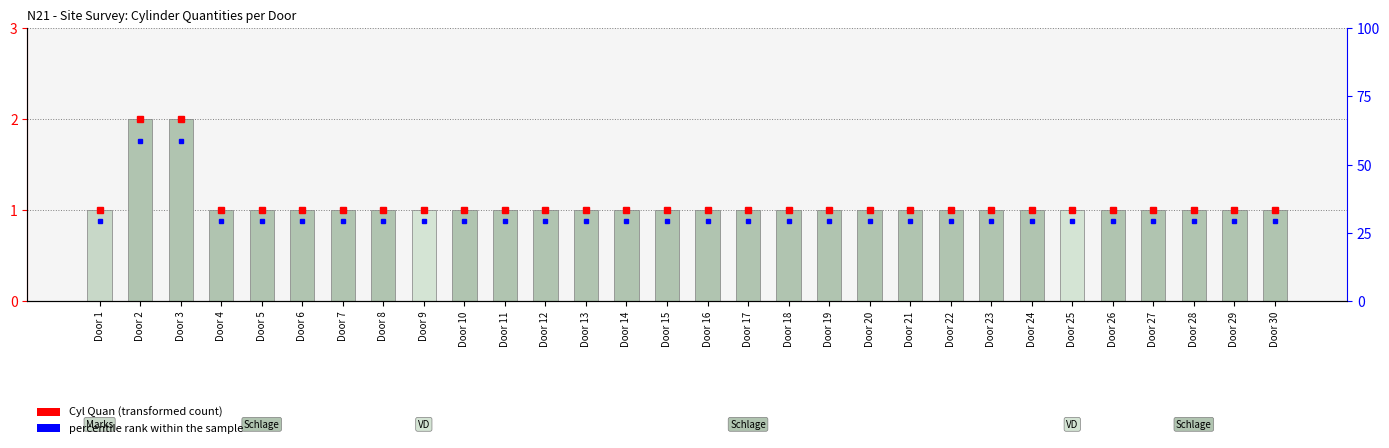

What is the value of the 20th bar from the left?

1